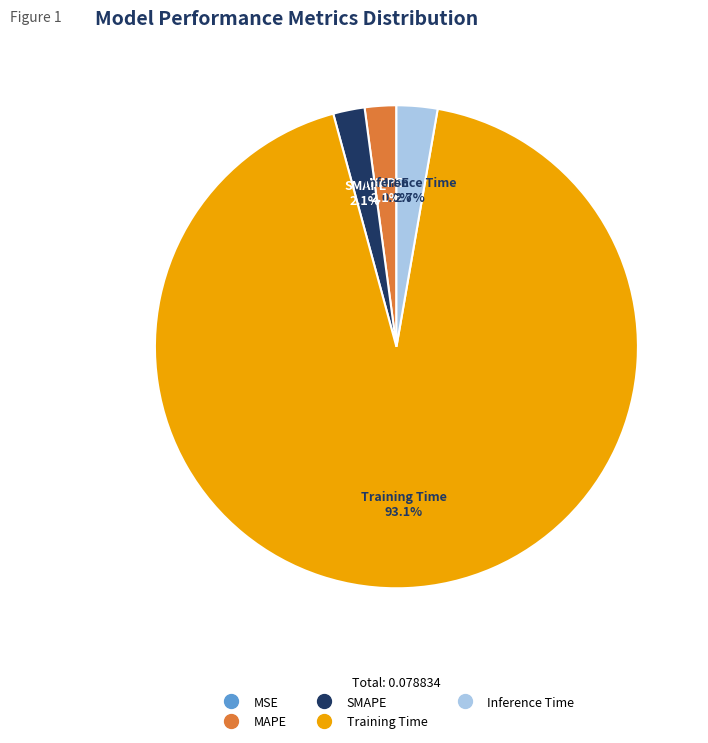

To the nearest percent, what percentage of the pie is Training Time?

93%